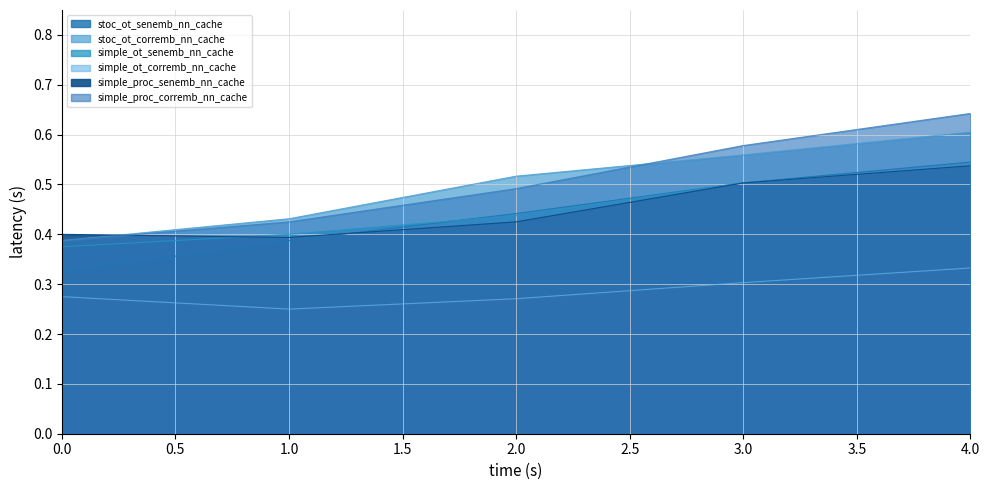

Read the simple_ot_corremb_nn_cache value at 3.

0.3